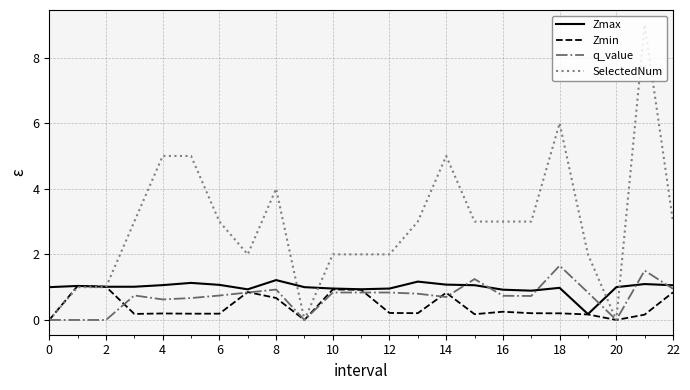

Count the number of categories in the chart.

23